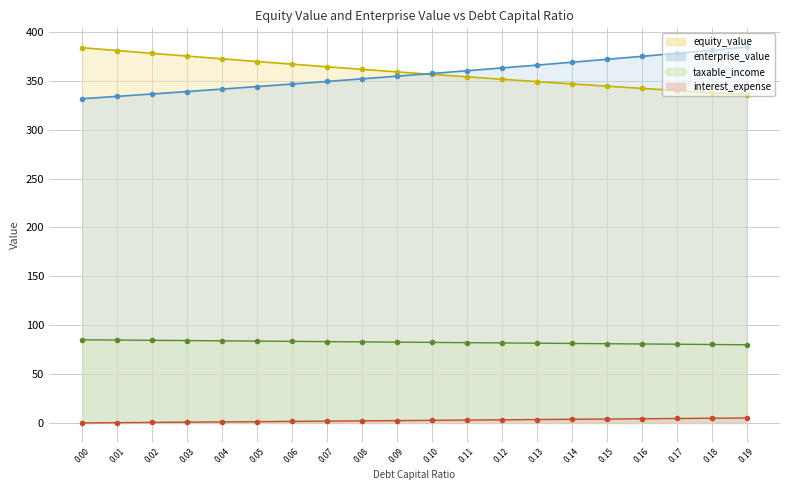

How many lines are shown in the chart?

4